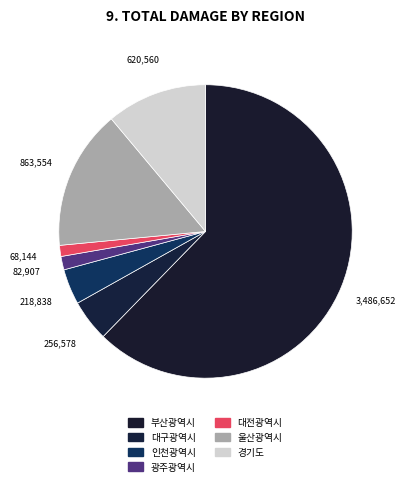

What percentage is NOT represented by 대구광역시?

95.4%